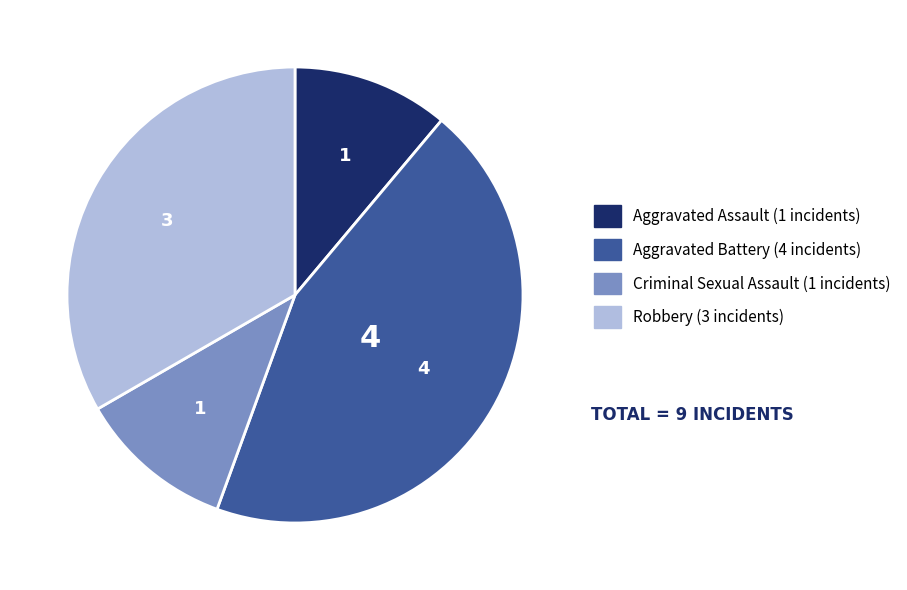

Which category has the biggest portion of the pie?

Aggravated Battery